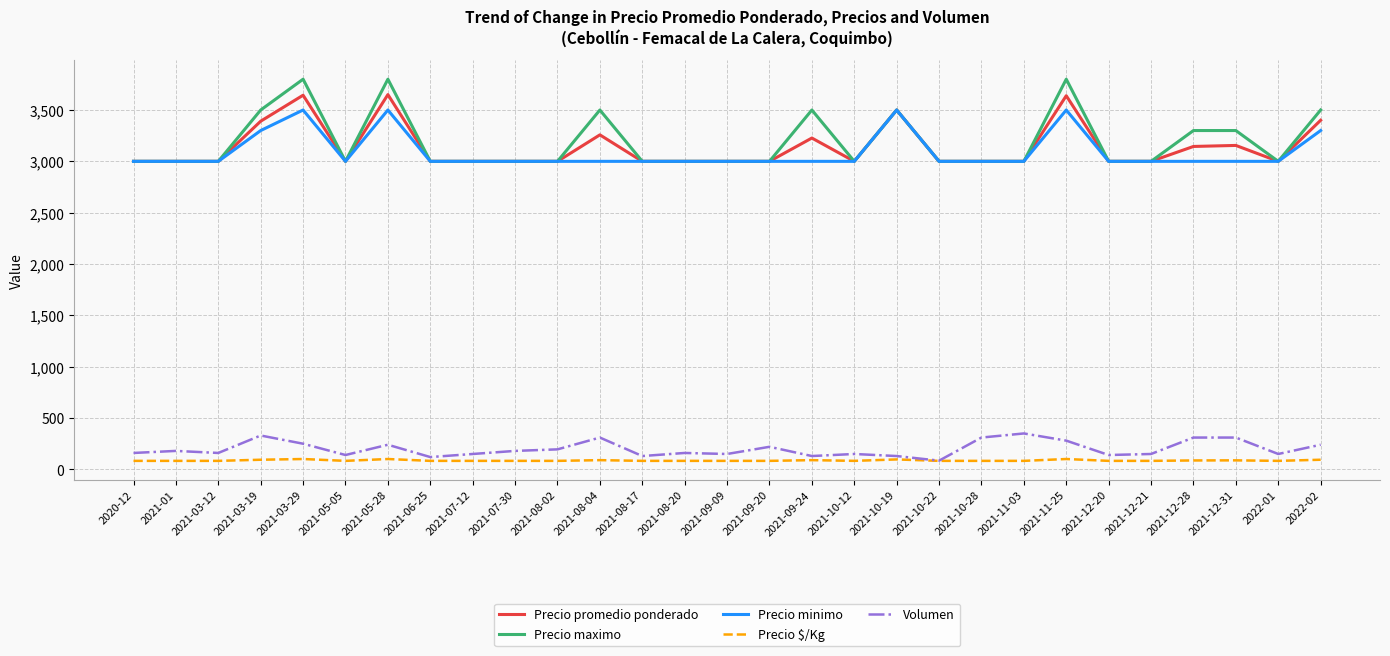

What is the difference between the Precio $/Kg values at 2021-12-31 and 2022-01?

5